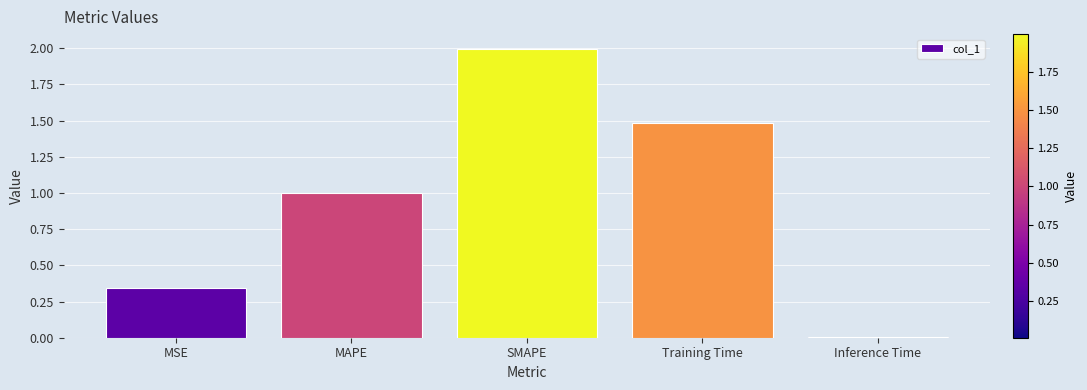

True or false: the data shows 1.0 at MAPE.

True